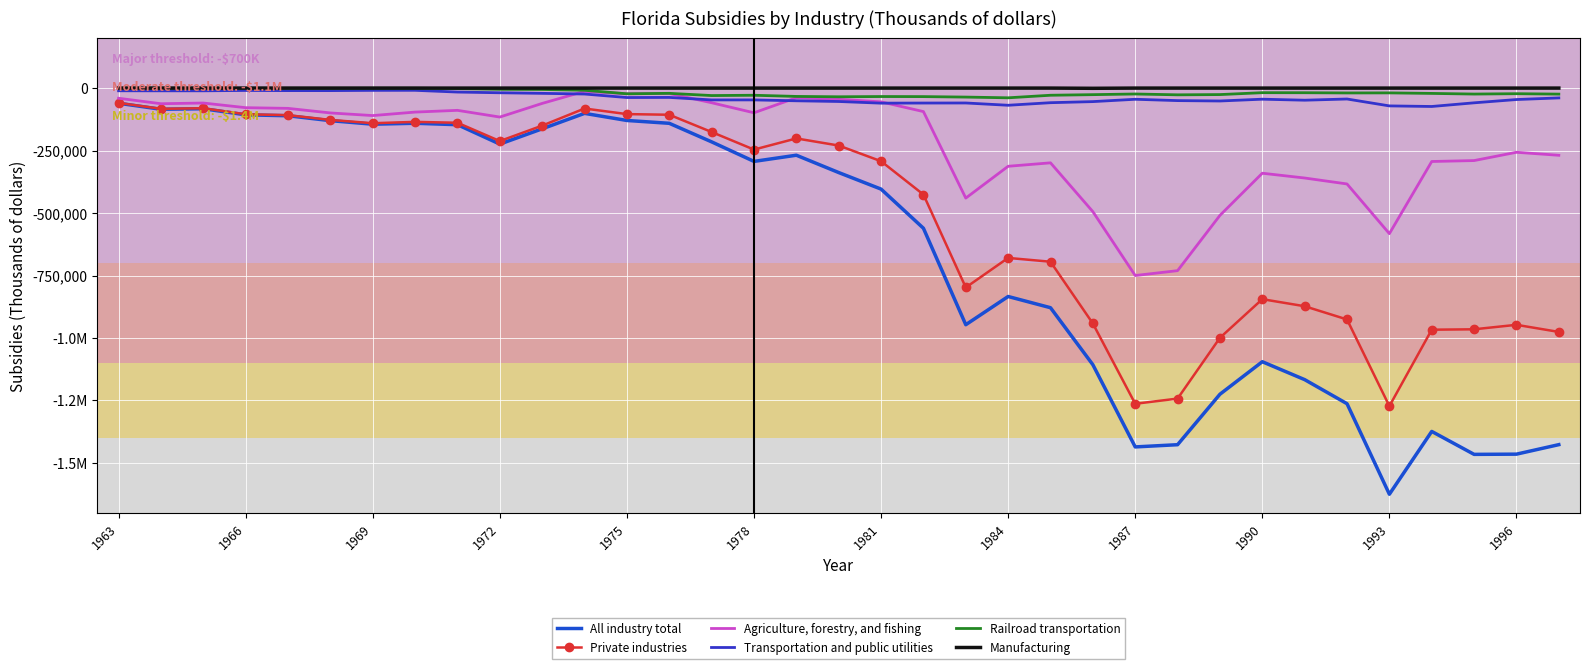

True or false: Agriculture, forestry, and fishing and Manufacturing cross at least once.

False